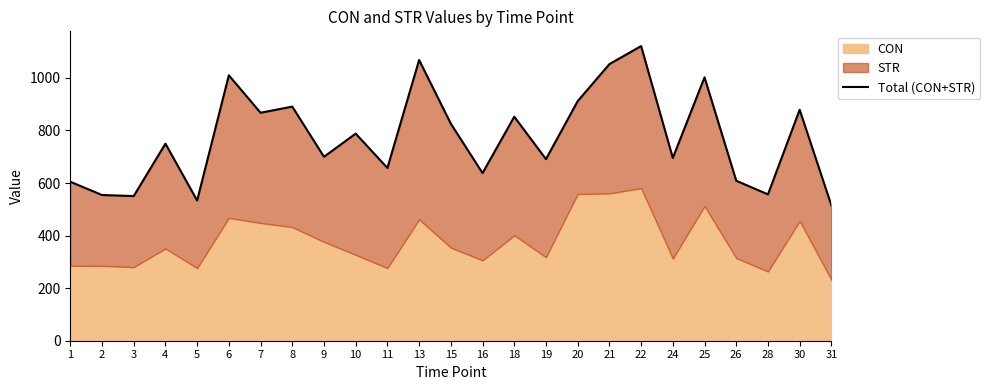

Which has a higher value, 7 or 6?

6